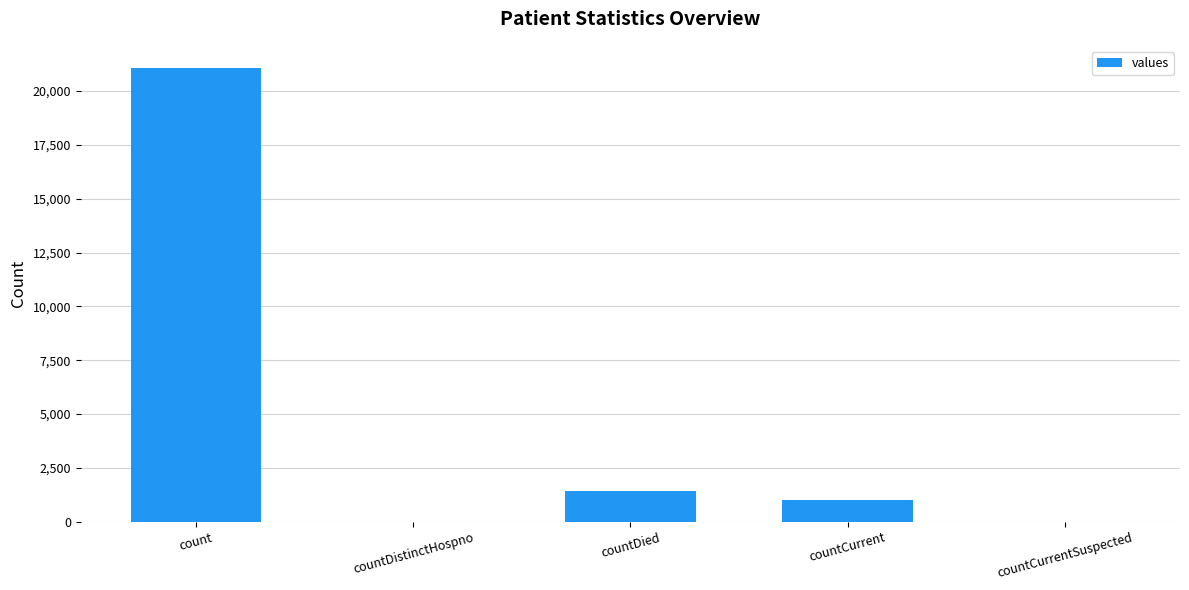

The value at countCurrentSuspected is 10215. True or false?

False